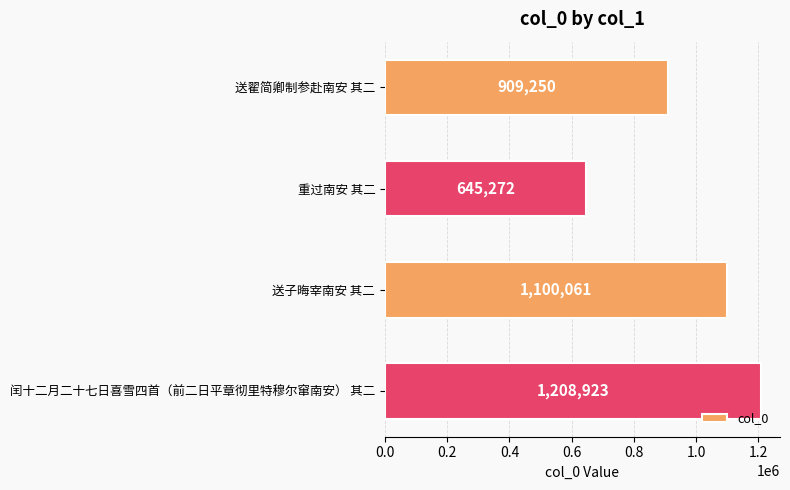

The chart shows a value of 1740711 at 送子晦宰南安 其二. True or false?

False